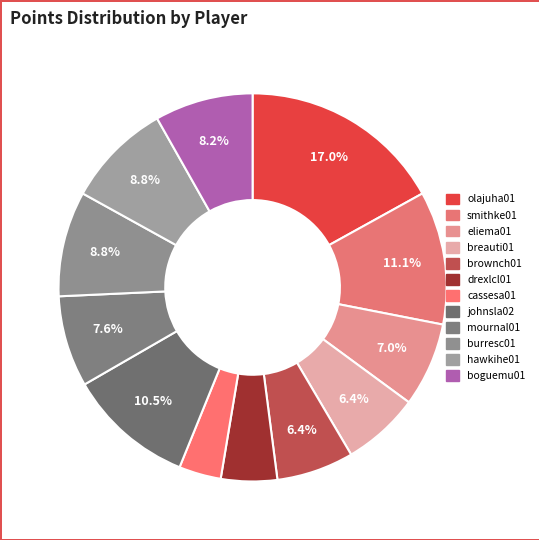

Which category has the biggest portion of the pie?

olajuha01